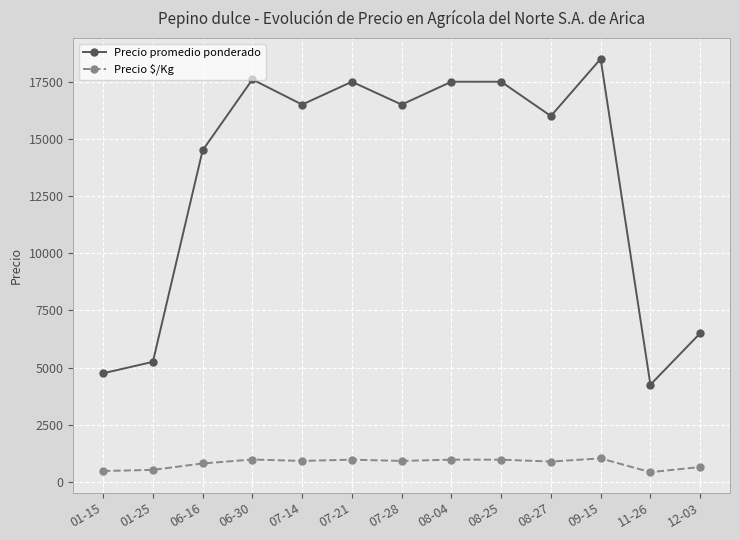

What are all the series names shown in the legend?

Precio promedio ponderado, Precio $/Kg